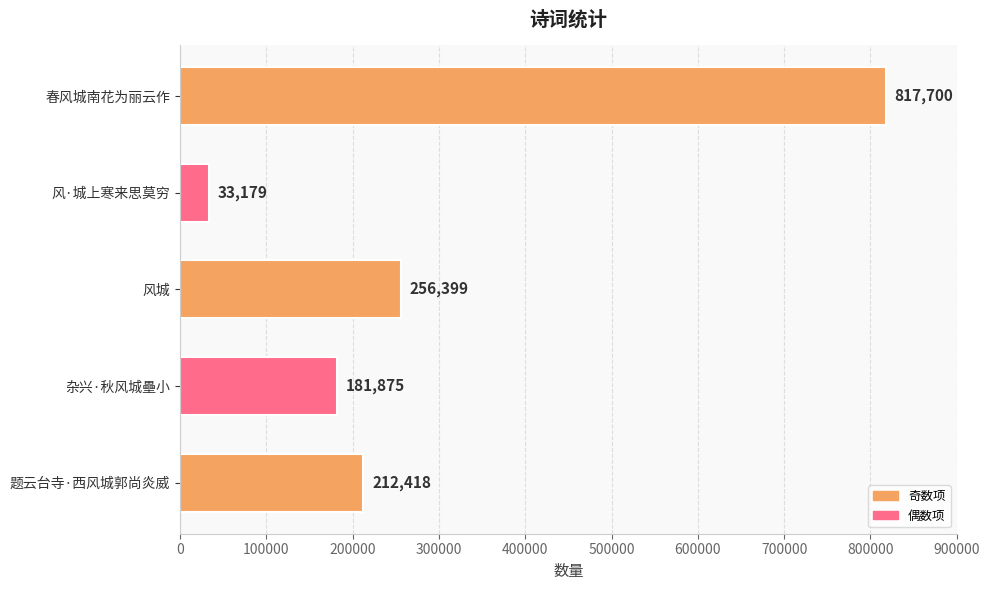

List the labels in order of value, largest first.

春风城南花为丽云作, 风城, 题云台寺·西风城郭尚炎威, 杂兴·秋风城壘小, 风·城上寒来思莫穷